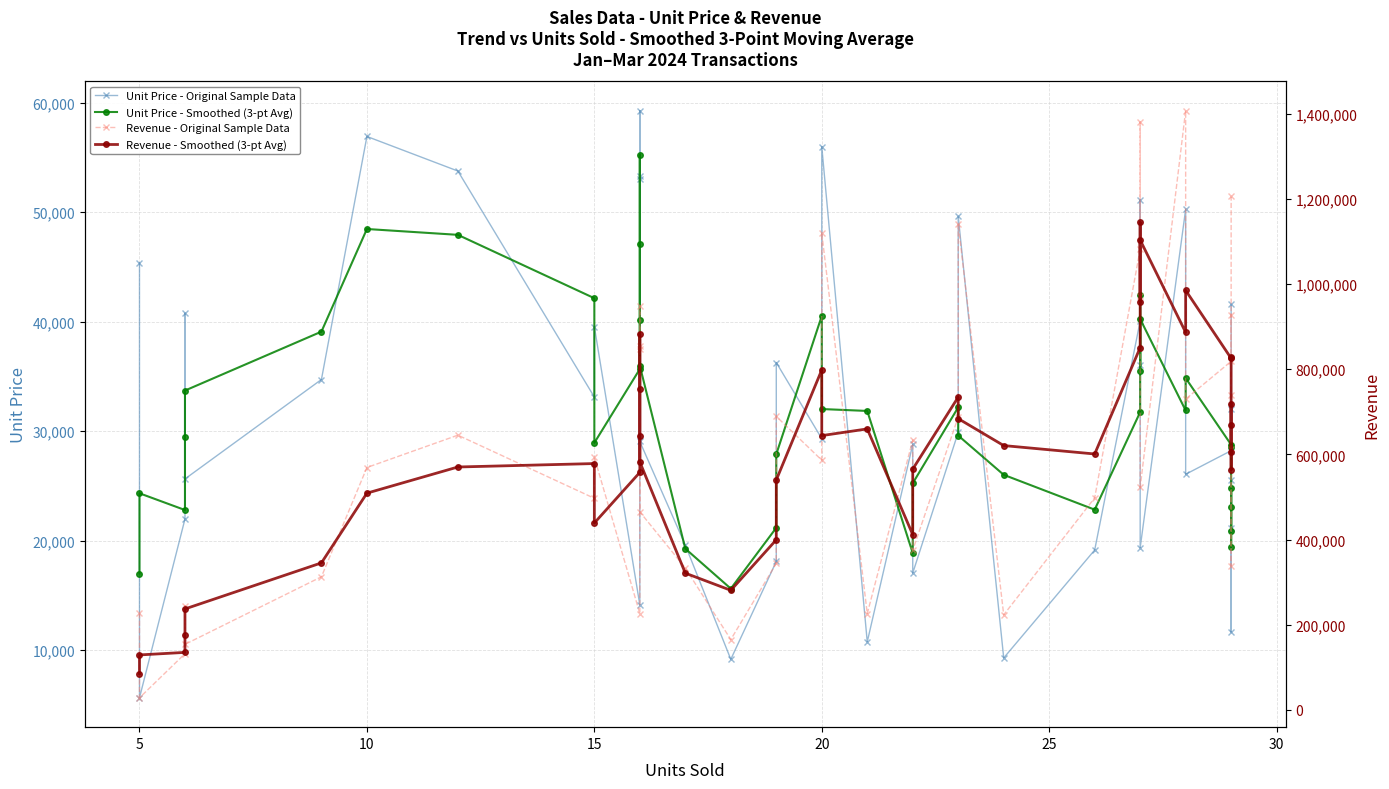

What is the difference between the maximum and minimum values in the Unit Price - Original Sample Data series?

53616.0